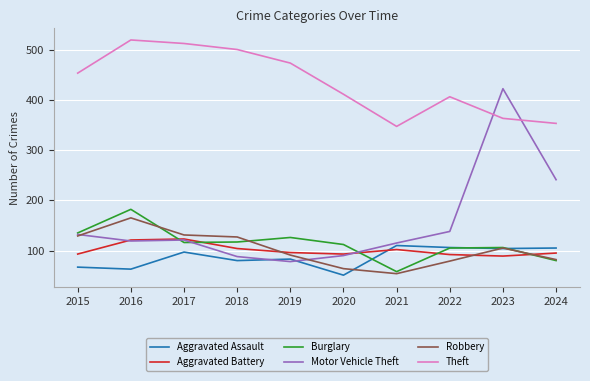

What is the total value across all series at 2018?

1016